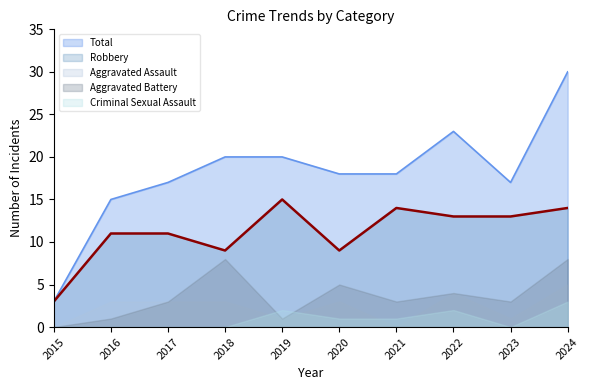

At which category does Aggravated Battery reach its first local valley?

2019